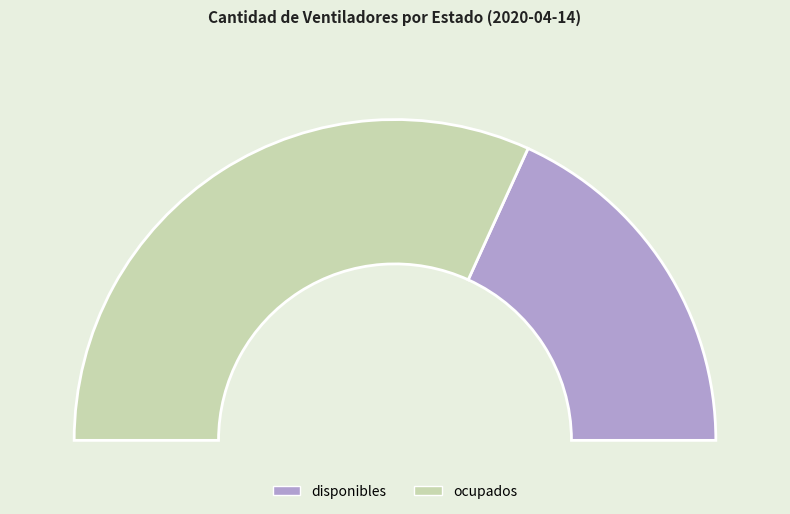

Is there any slice that represents more than half of the pie?

Yes